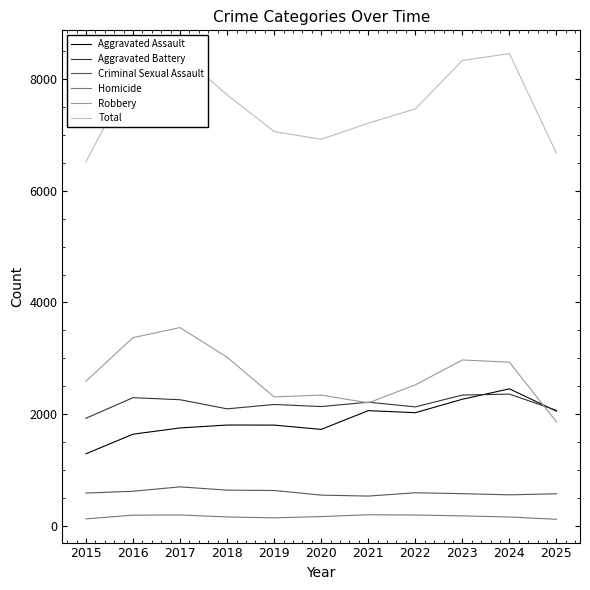

Where is Robbery nearest to the value 2705?

2015